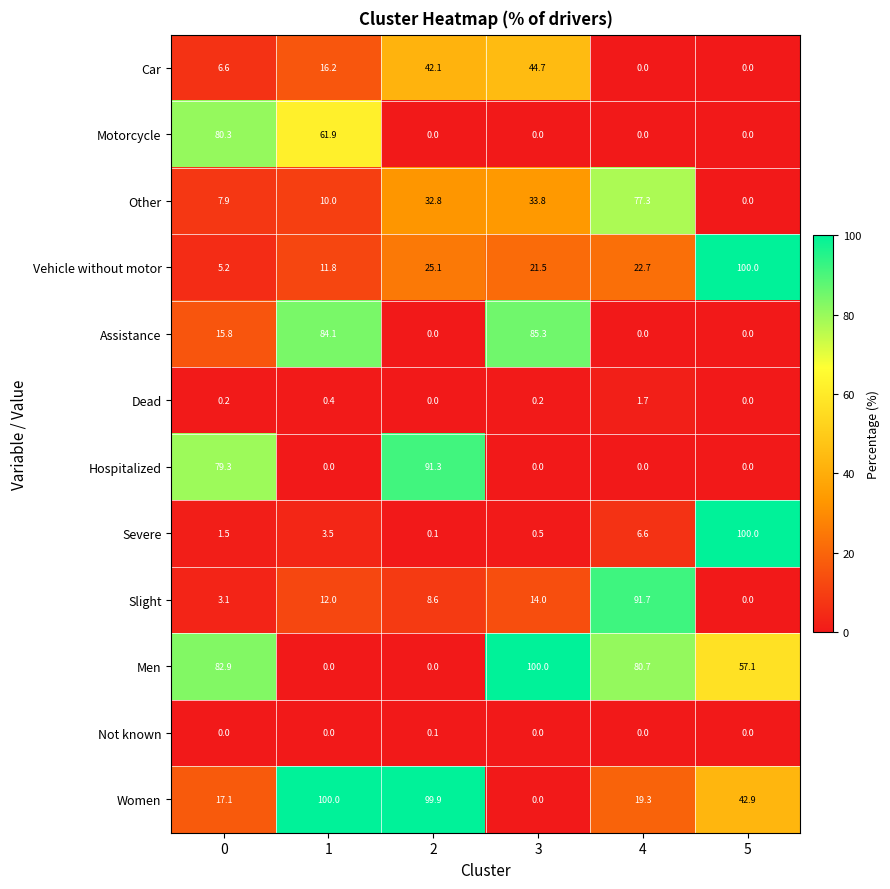

The value of Vehicle without motor at 4 is 22.7. True or false?

True